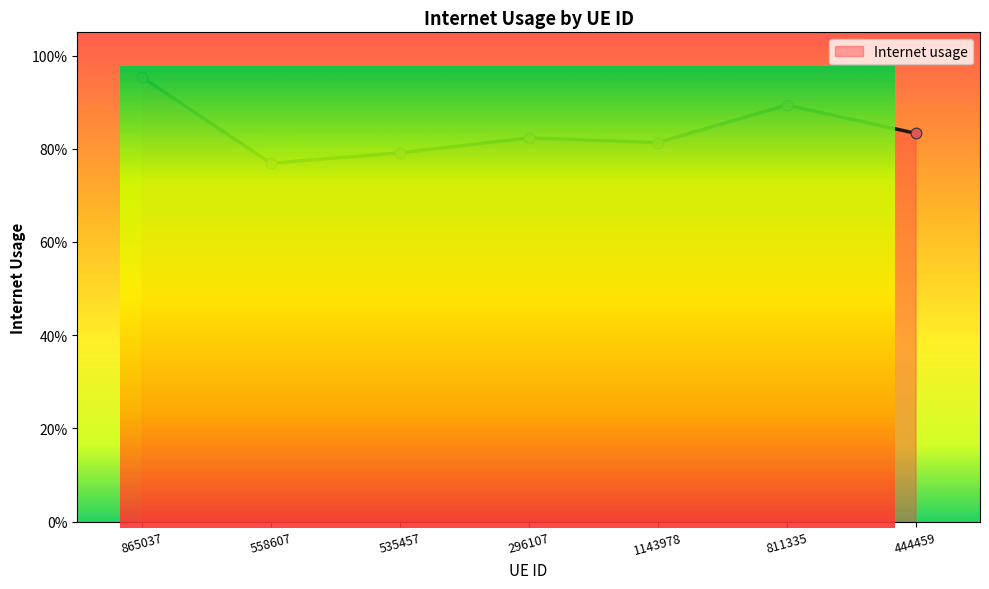

What is the change in value from 558607 to 811335?

+0.1